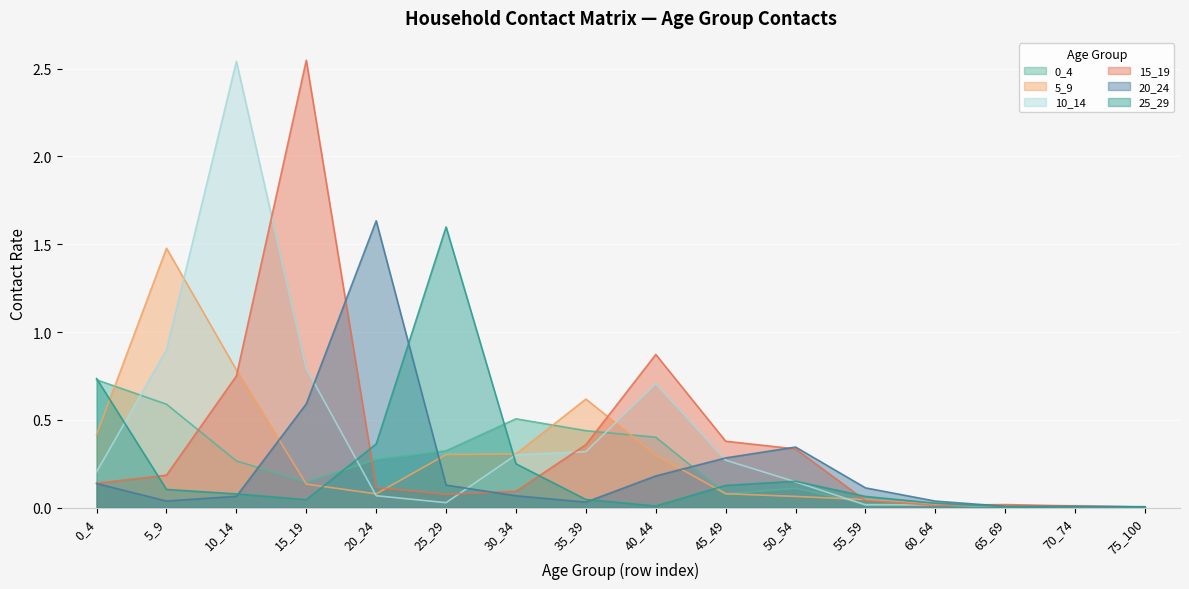

Where is the first local minimum for 5_9?

20_24